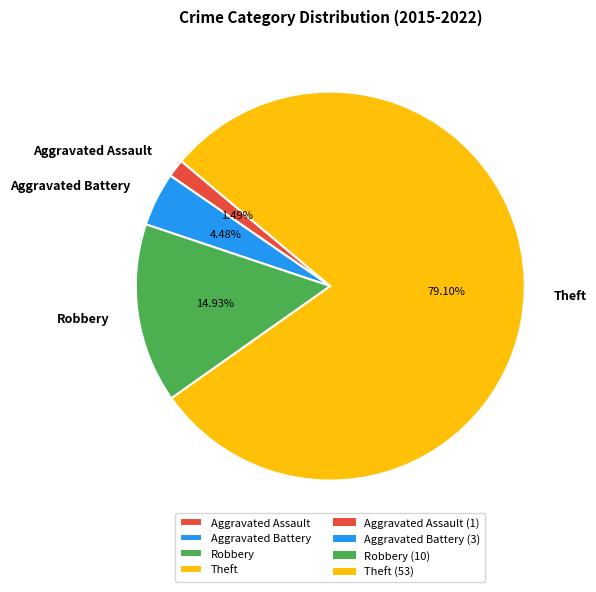

Is it true that Robbery is 21% of the pie?

False